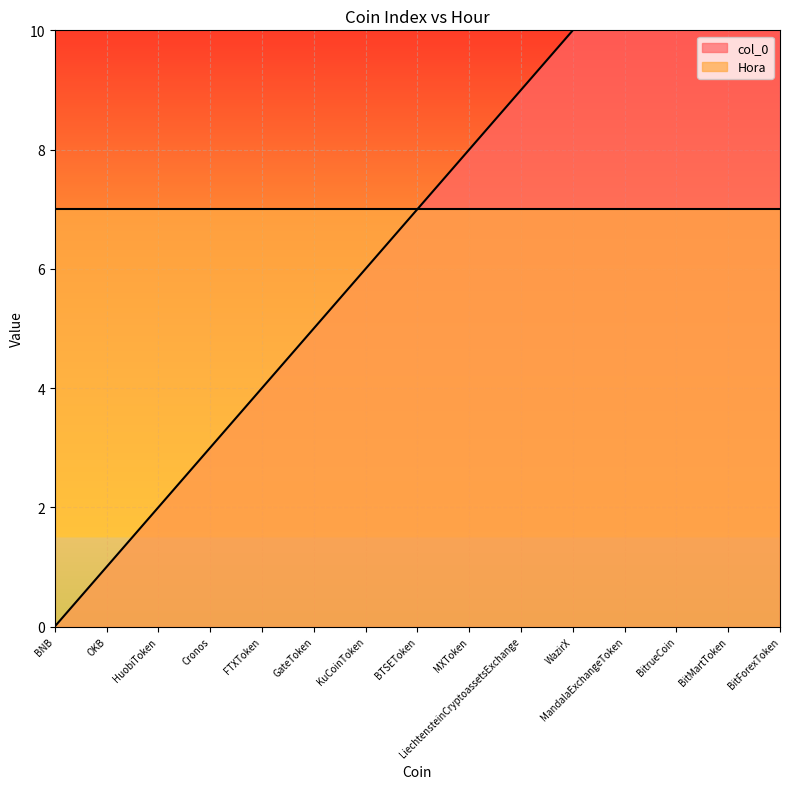

Is it true that the value at HuobiToken is 2?

True